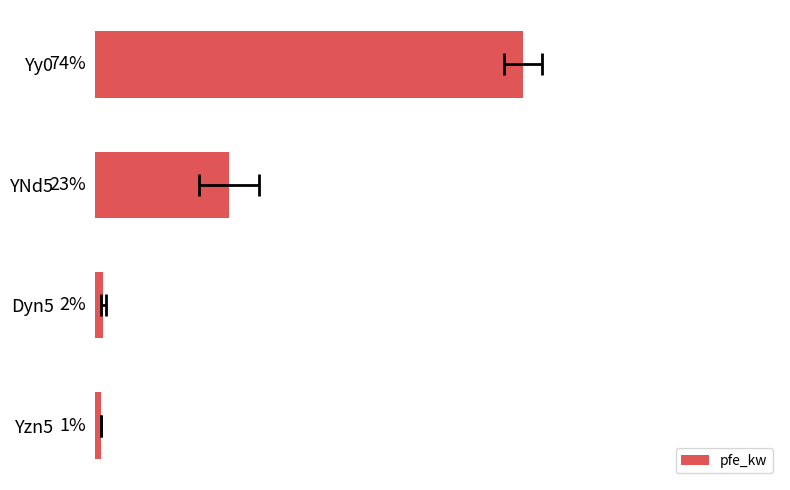

List the labels in order of value, largest first.

Yy0, YNd5, Dyn5, Yzn5